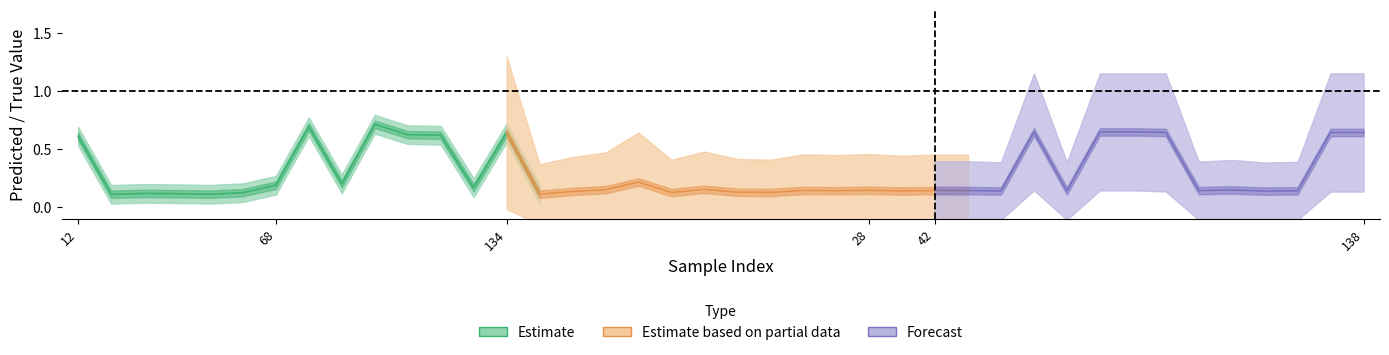

What is the difference between the maximum and minimum values in the y_true series?

1.0